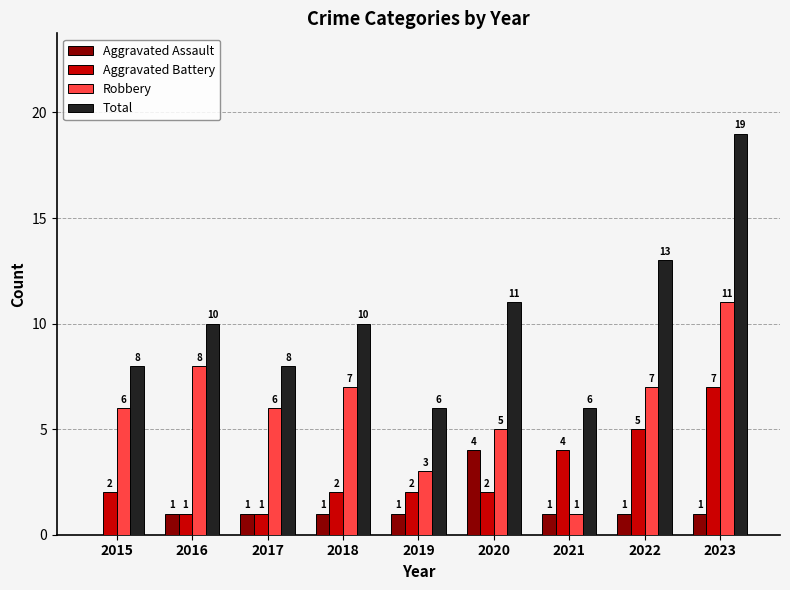

The Robbery series shows 5 at 2019. True or false?

False